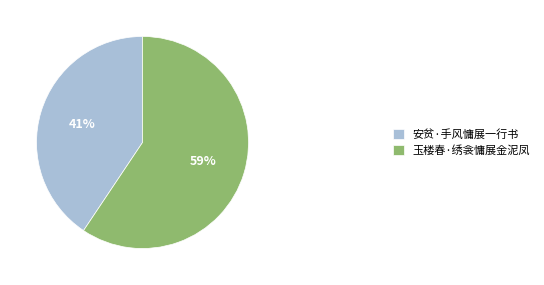

What is the ratio of the value at 安贫·手风慵展一行书 to the value at 玉楼春·绣衾慵展金泥凤?

0.7